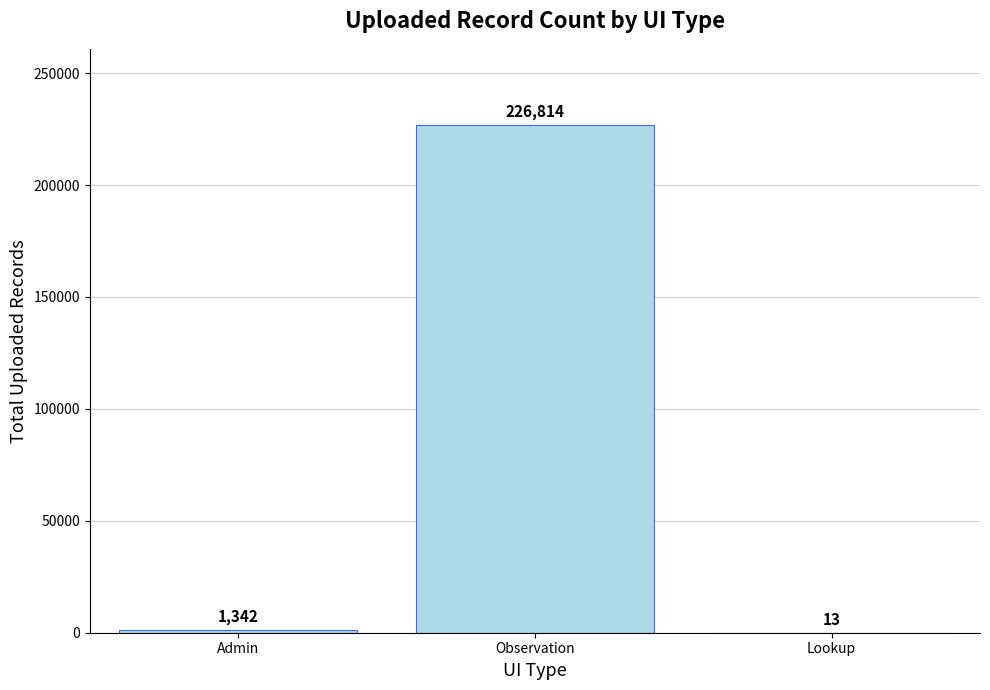

Where is the data nearest to the value 113413?

Admin